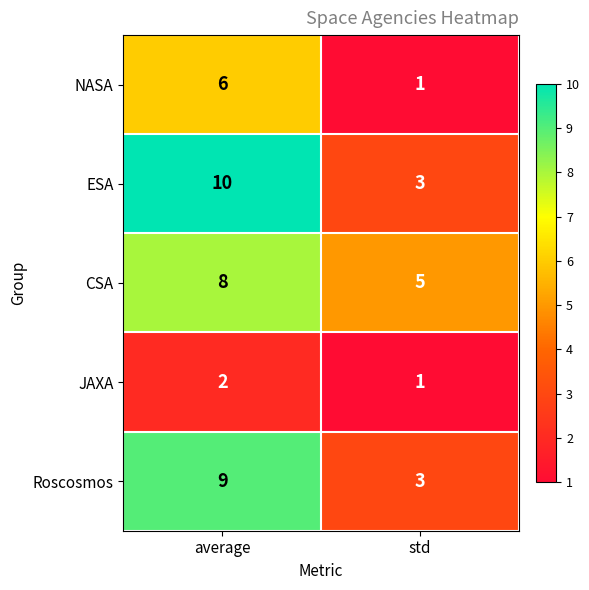

Where is JAXA nearest to the value 1?

std